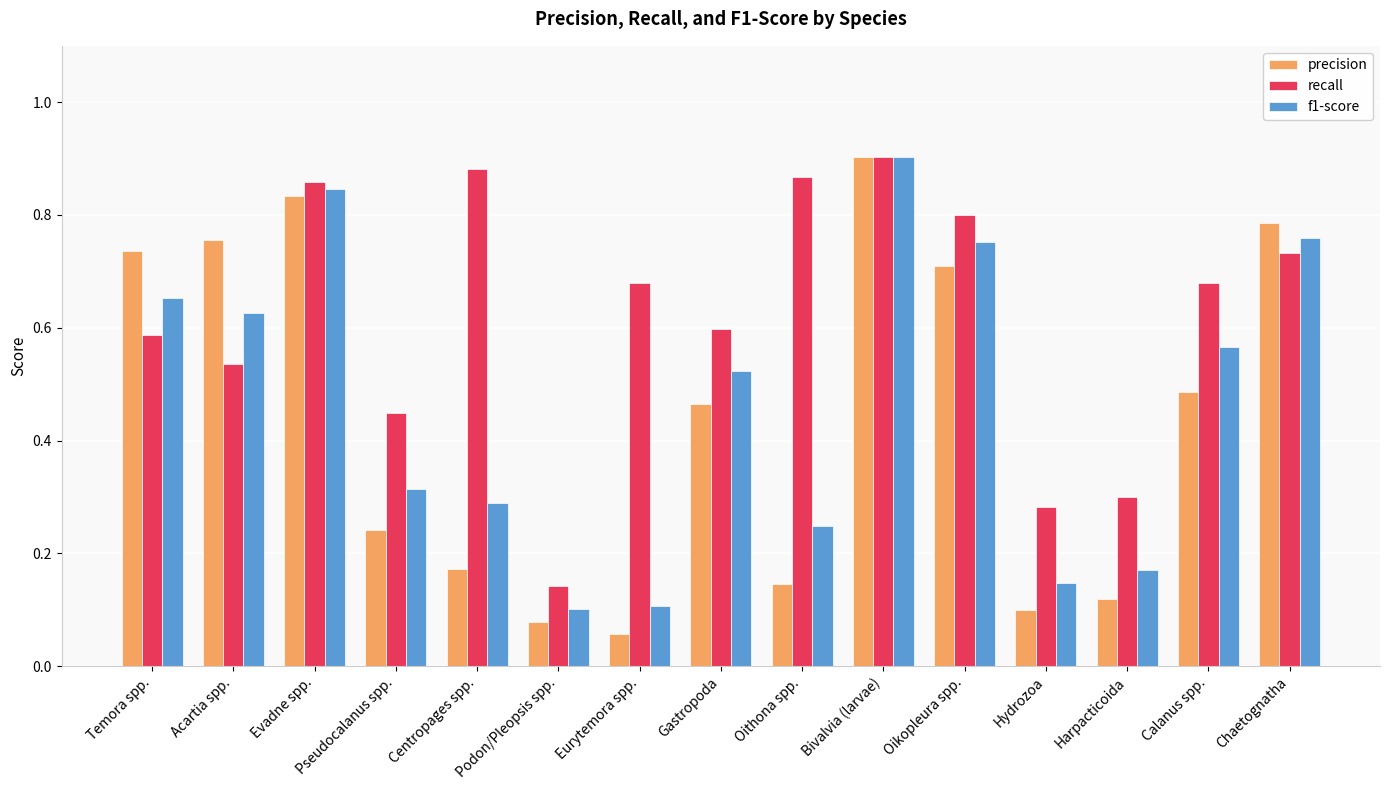

Which series has the largest total across all categories?

recall